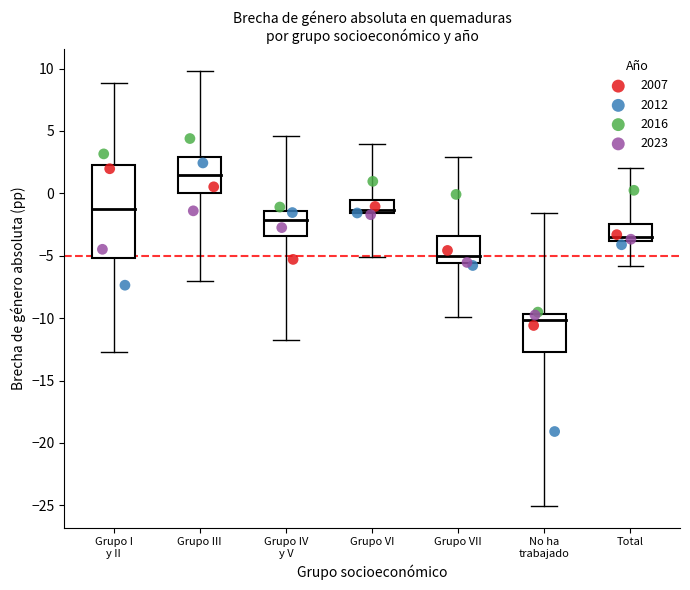

What are all the series names shown in the legend?

2007, 2012, 2016, 2023